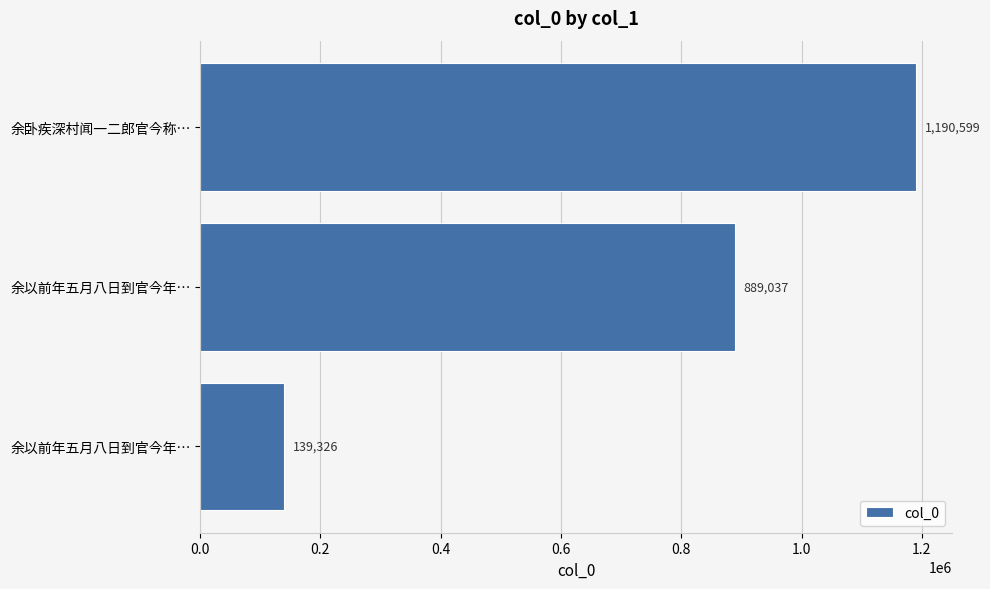

How many categories are shown in the chart?

3